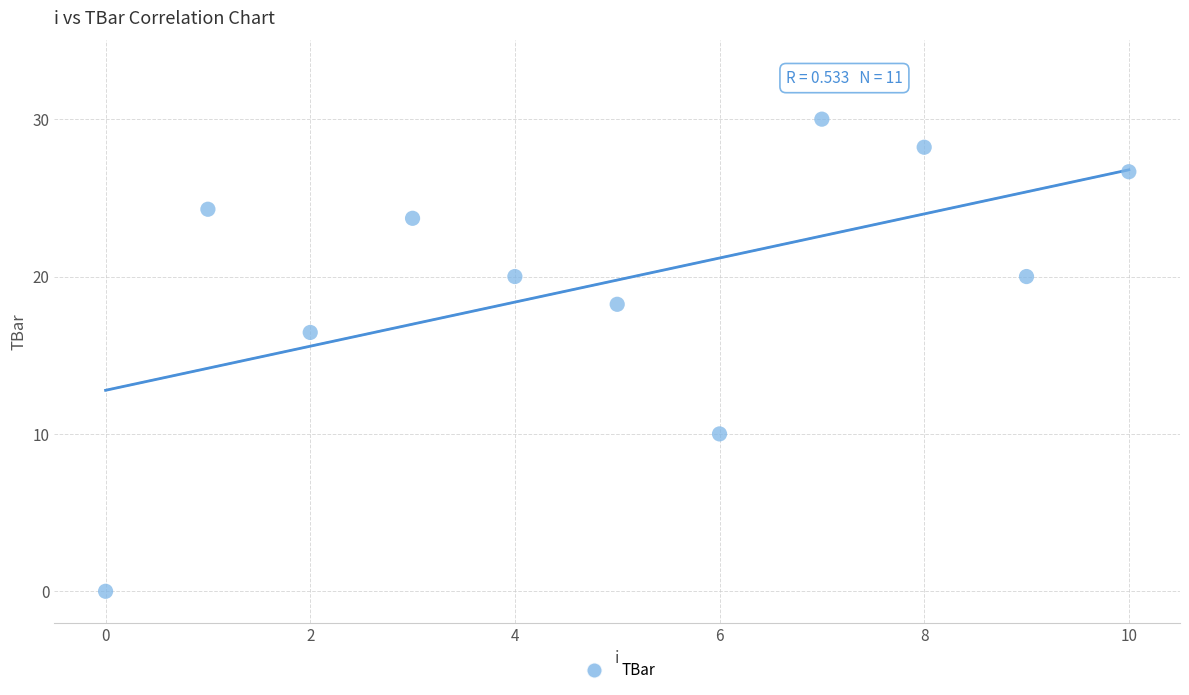

What Y value in the scatter plot is closest to 15?

16.4